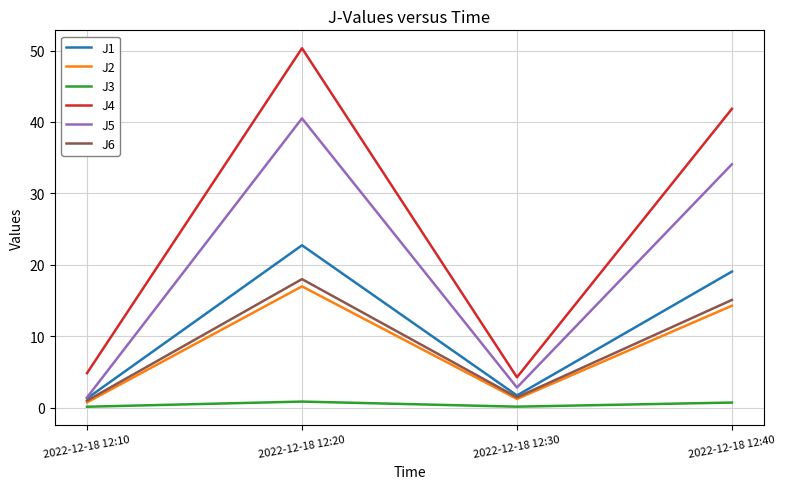

Where is the first local maximum for J6?

2022-12-18 12:20